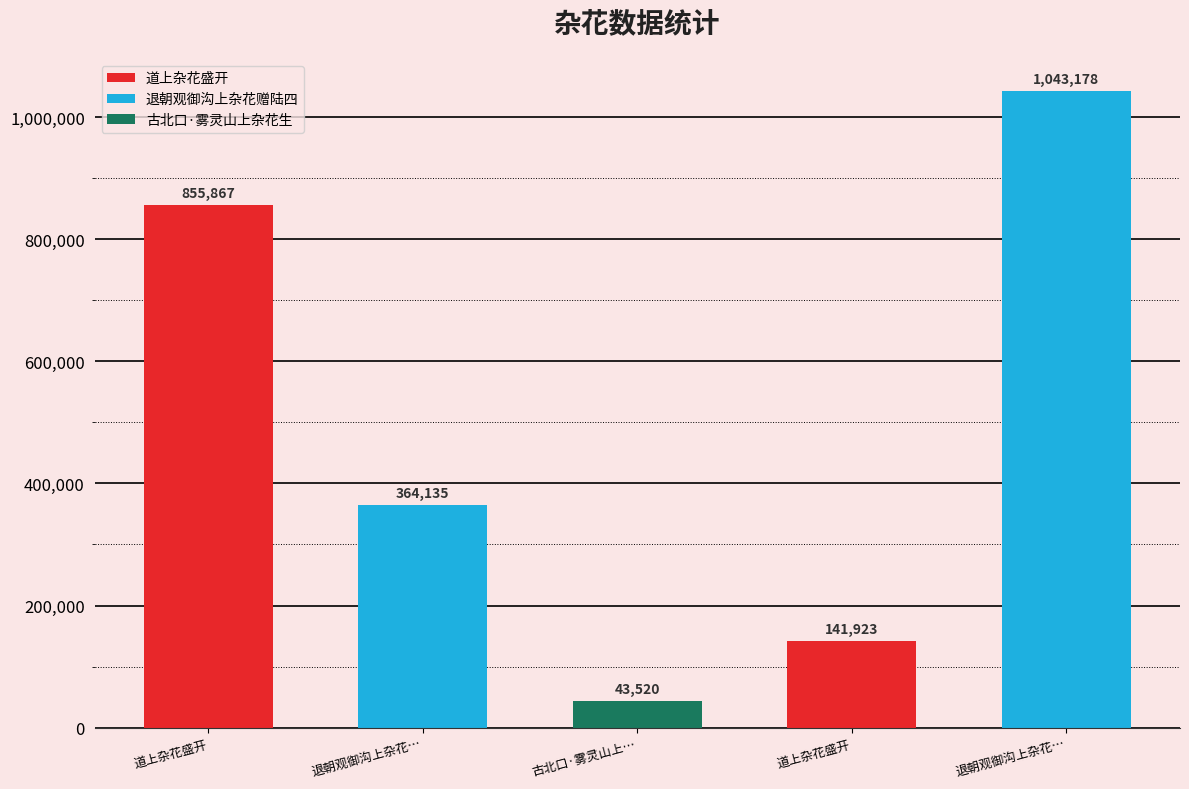

What is the smallest value displayed?

43520